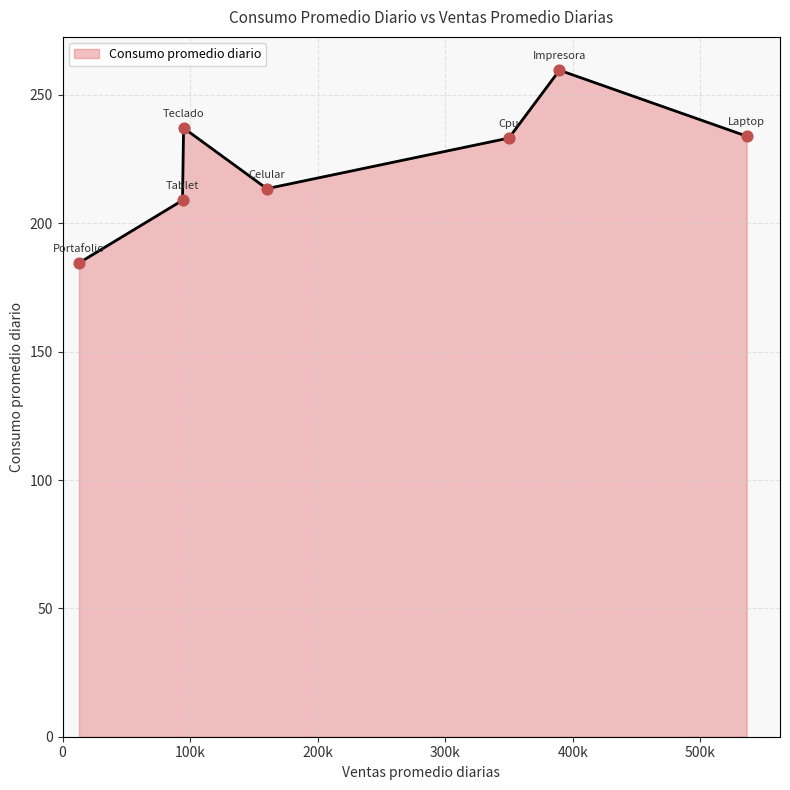

True or false: the data has more than 0 interior local peaks.

True